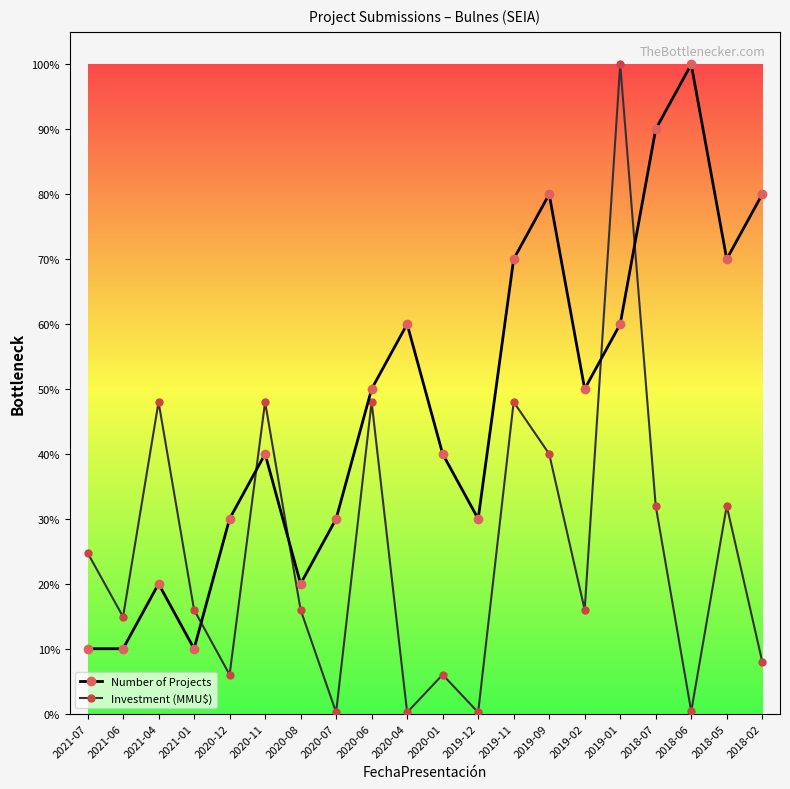

What is the difference between the Investment (MMU$) values at 2019-01 and 2019-11?

13000